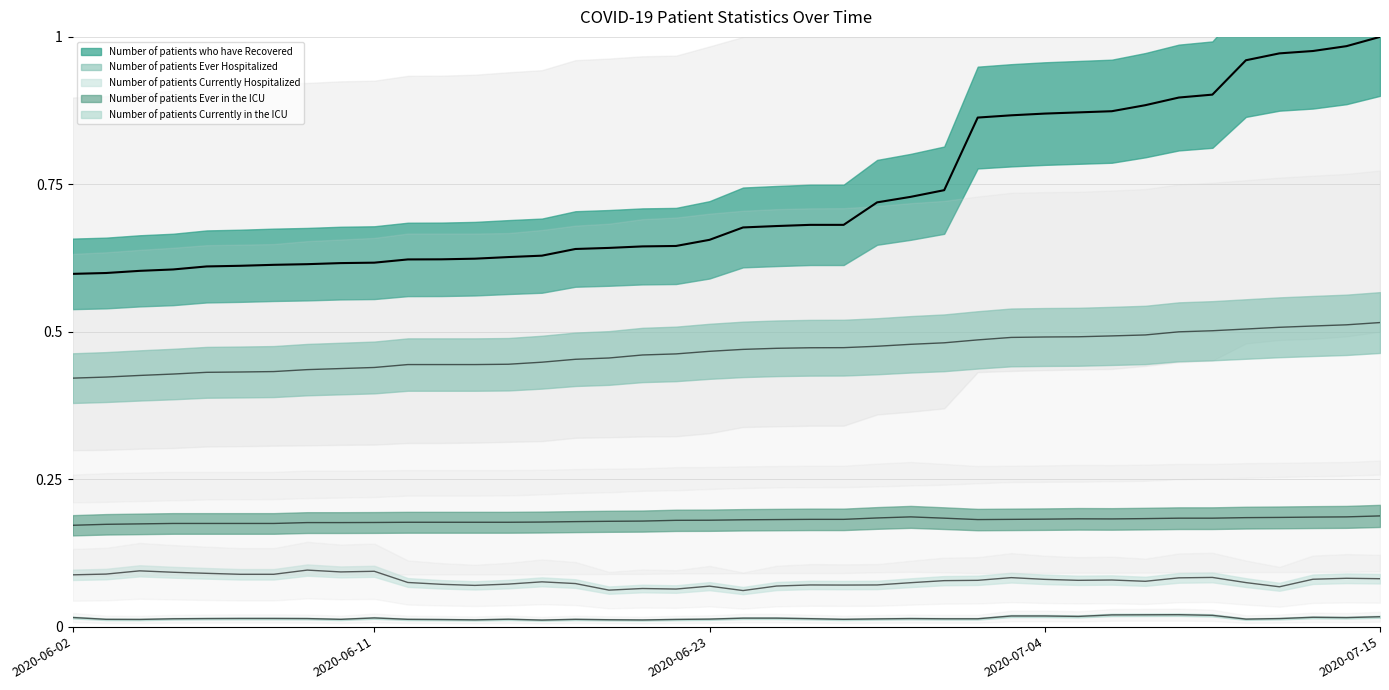

True or false: Number of patients Ever Hospitalized has a value of 0.1 at 2020-06-09.

False